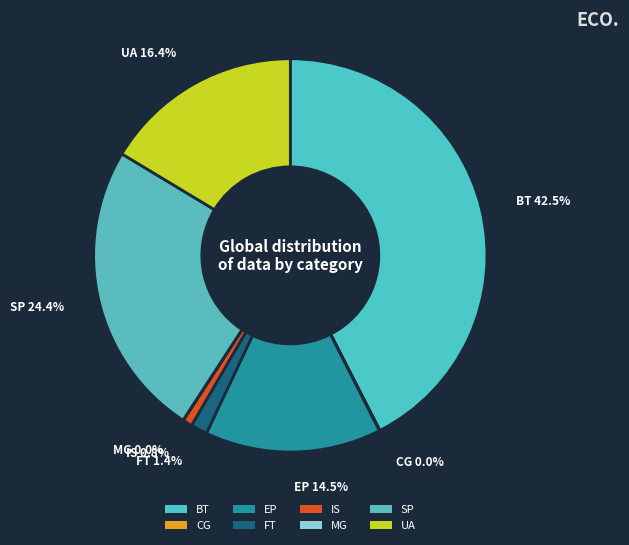

Do IS and FT together represent more than half of the pie?

No